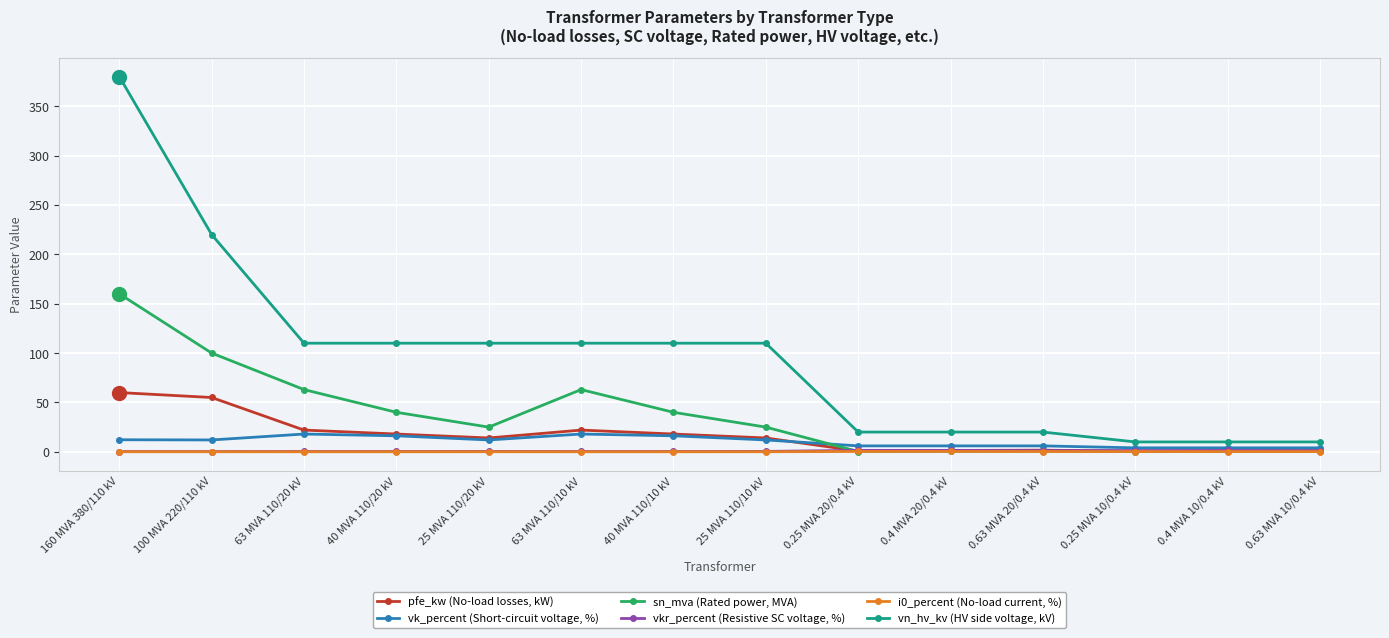

True or false: vkr_percent (Resistive SC voltage, %) has more than 1 interior local peaks.

True